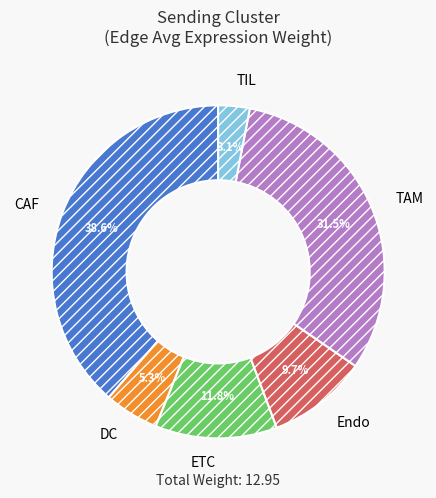

Combined, do CAF and TAM account for over 50%?

Yes